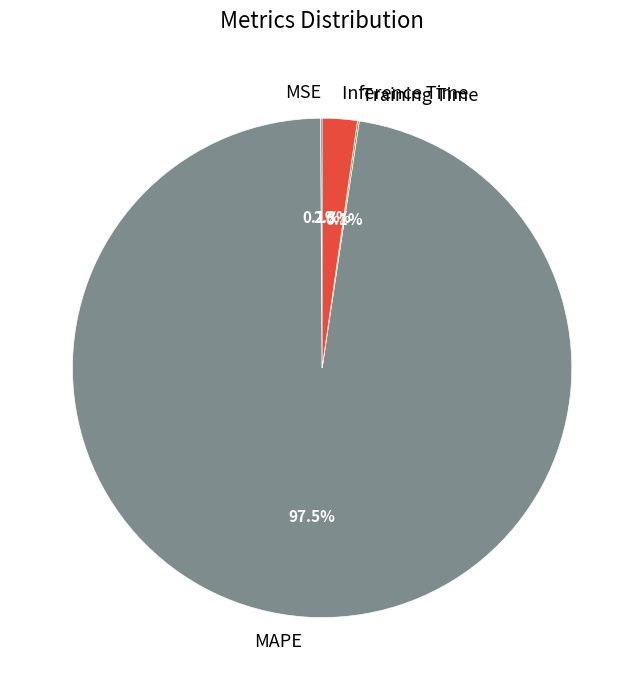

How much of the chart is everything except Inference Time?

97.7%